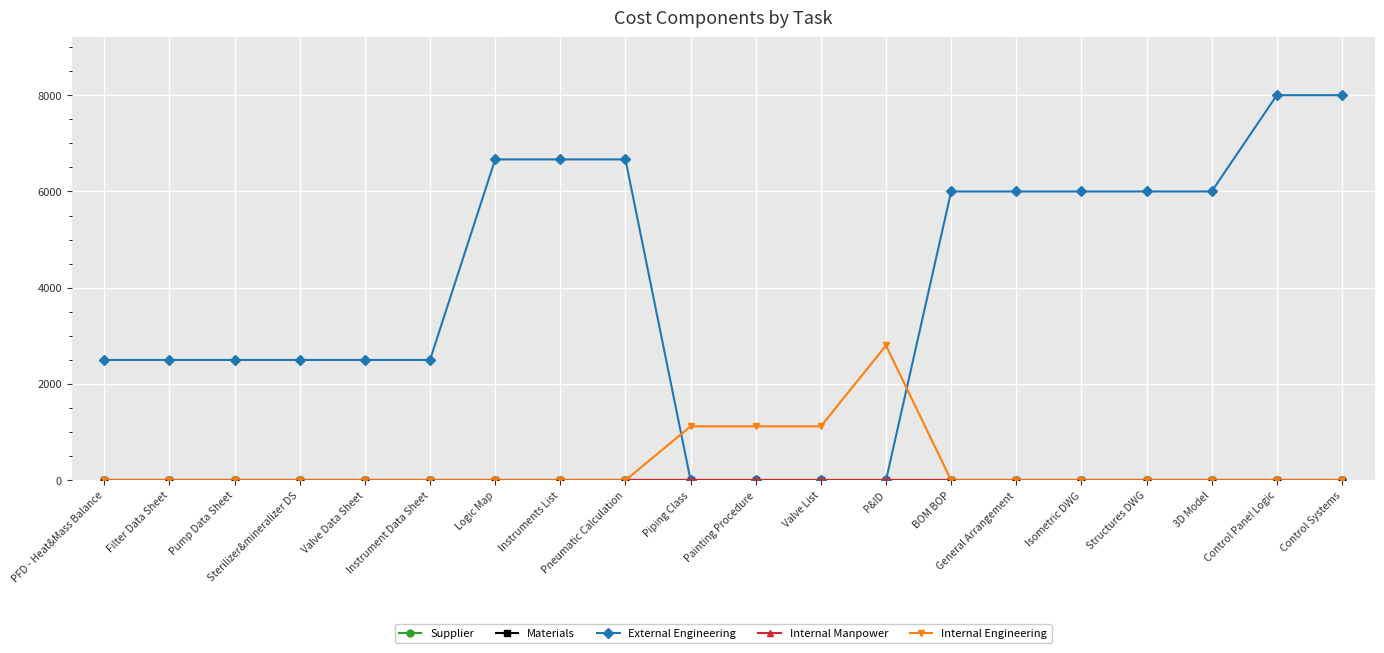

At how many categories does at least one series exceed 2013?

17